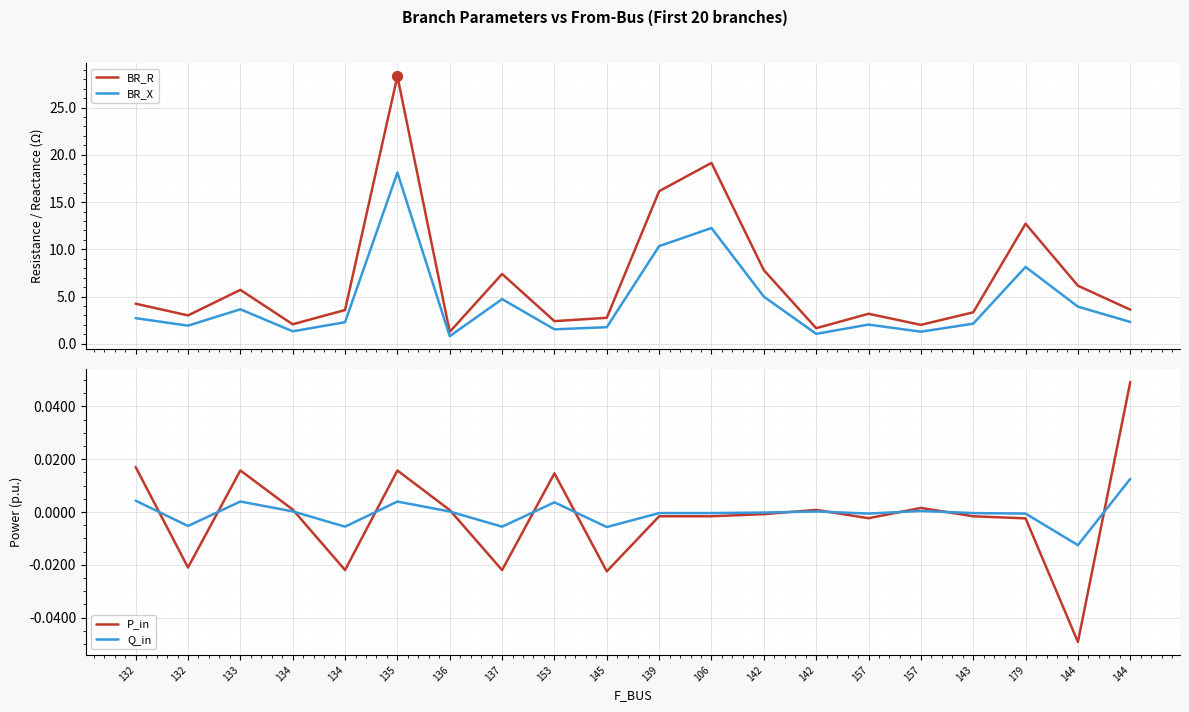

Which series has the largest total across all categories?

BR_R